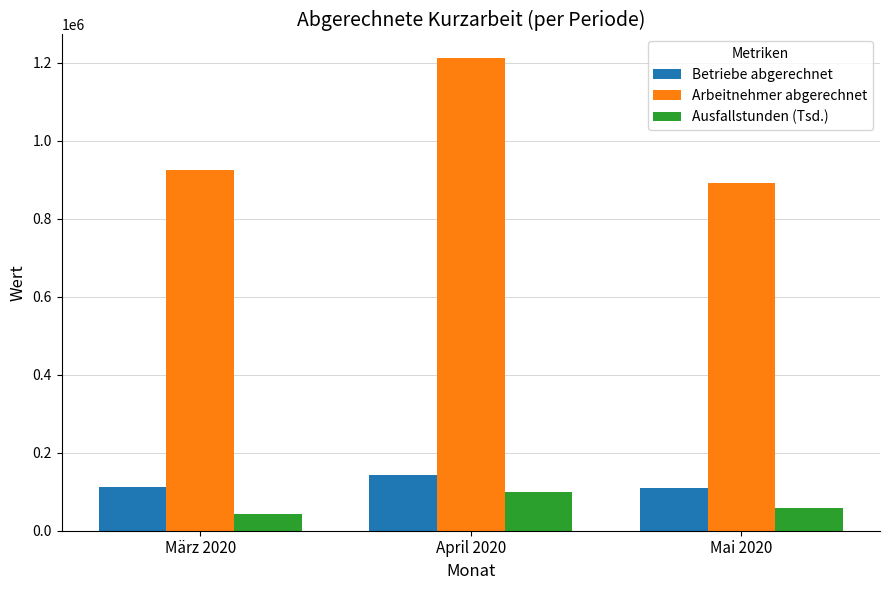

At März 2020, list the series in order from largest to smallest.

Arbeitnehmer abgerechnet, Betriebe abgerechnet, Ausfallstunden (Tsd.)